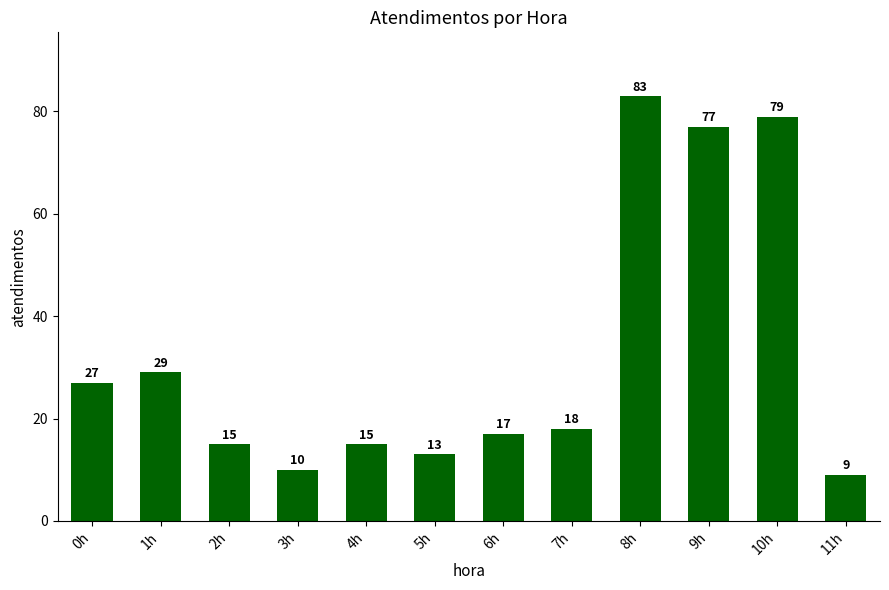

Reading left to right, what are all the values shown in this chart?

27	29	15	10	15	13	17	18	83	77	79	9